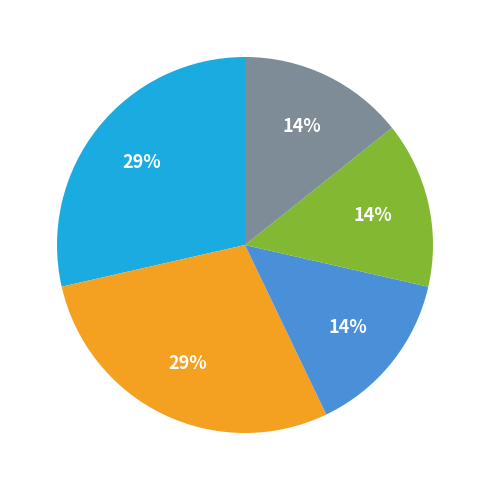

To the nearest percent, what is the average slice percentage?

20%